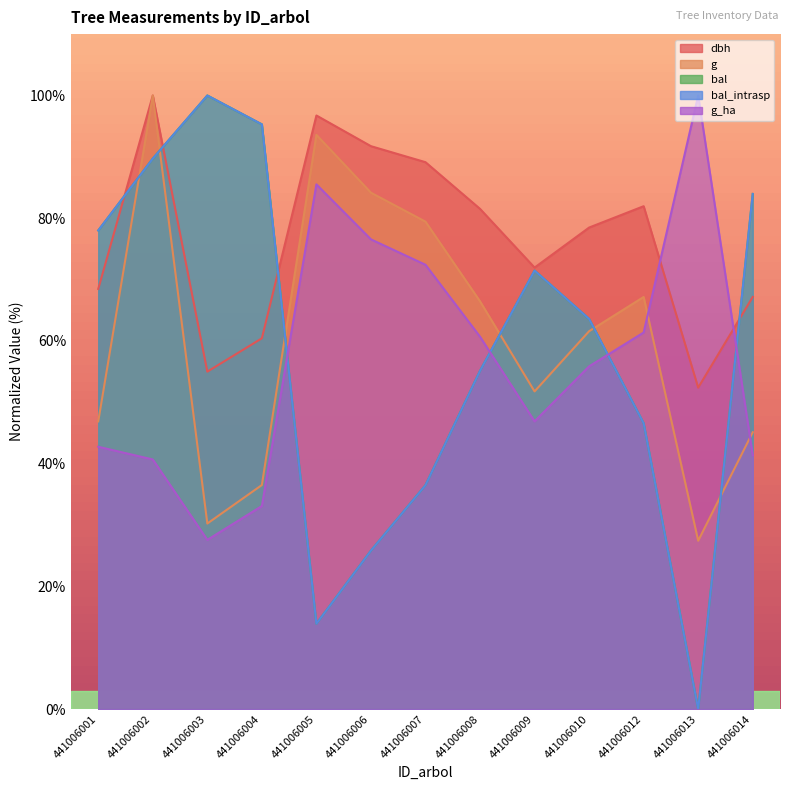

Count the number of data series in this chart.

5